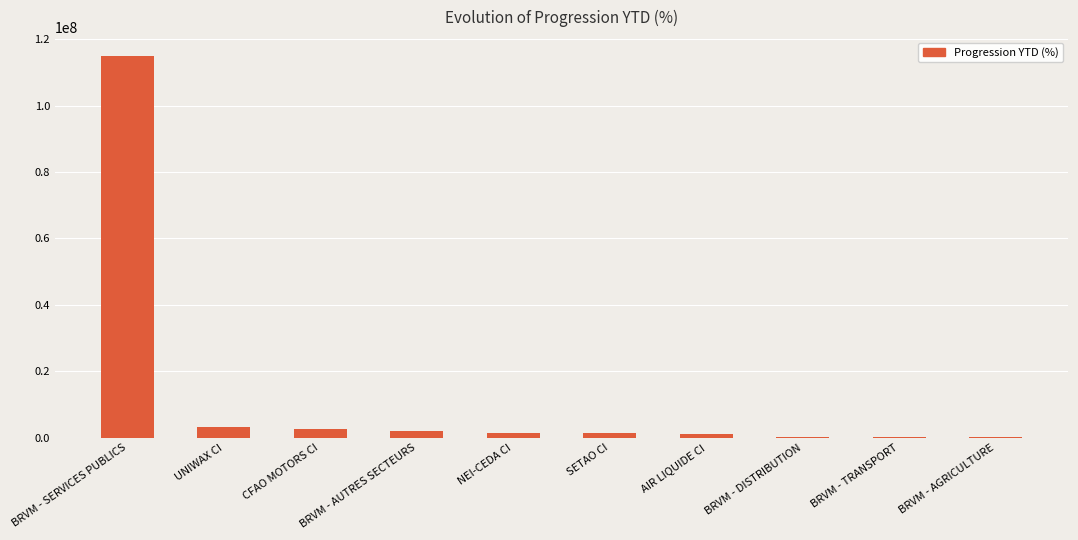

Which has a higher value, BRVM - AGRICULTURE or UNIWAX CI?

UNIWAX CI